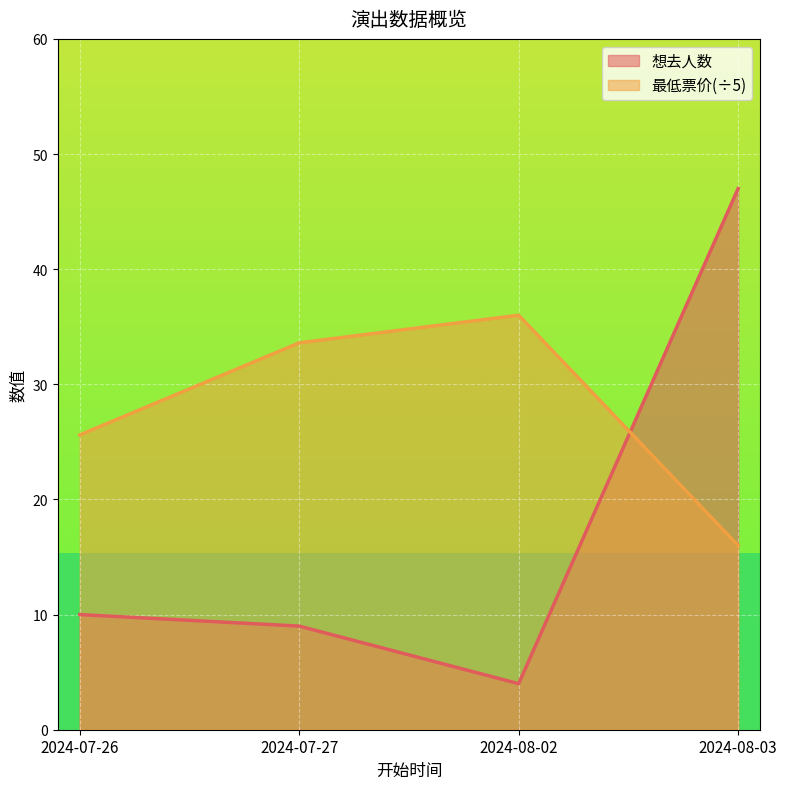

Which series has the widest spread of values?

想去人数